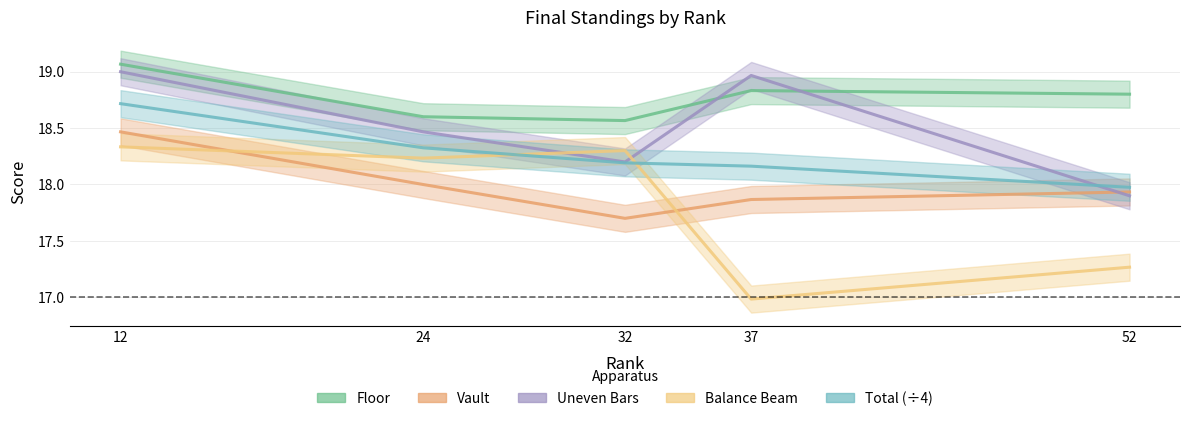

At 52, list the series in order from smallest to largest.

Balance Beam, Uneven Bars, Vault, Total (÷4), Floor